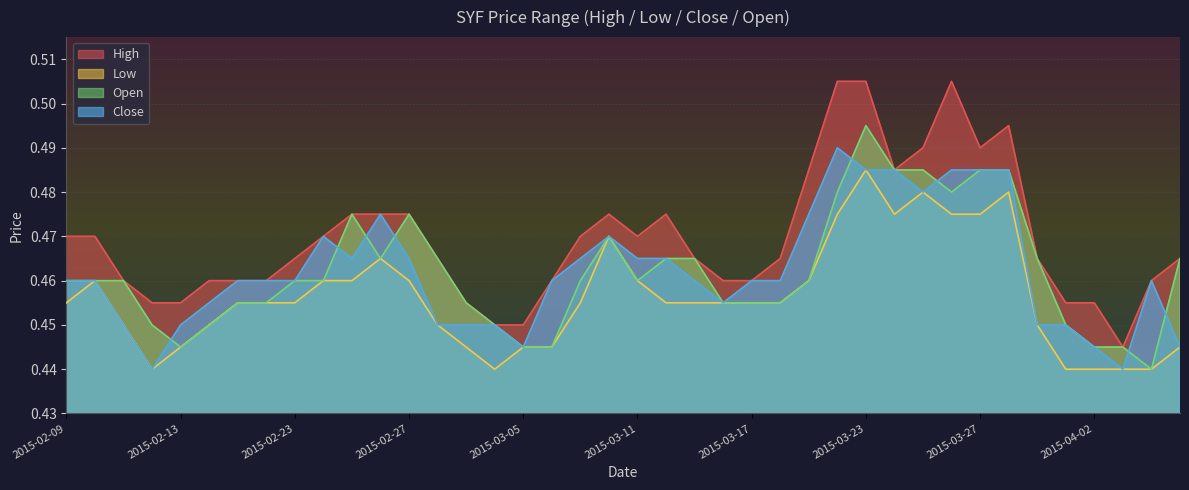

At how many categories does at least one series exceed 0?

40